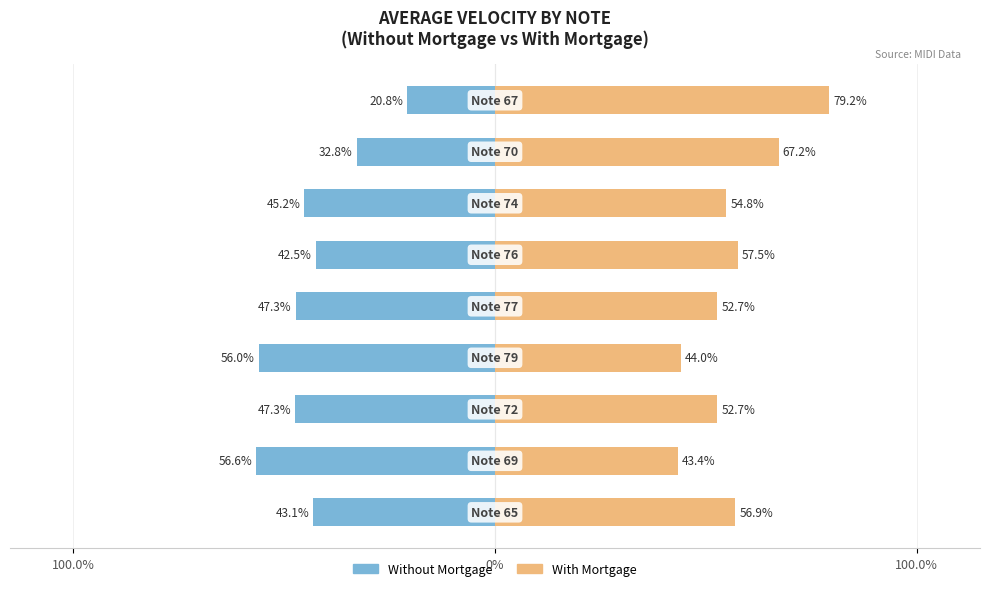

What is the difference between the highest and lowest values at 4?

100.0